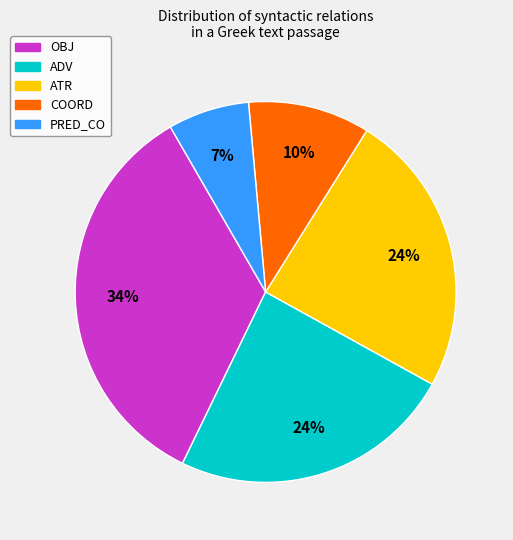

Combined, do COORD and ADV account for over 50%?

No